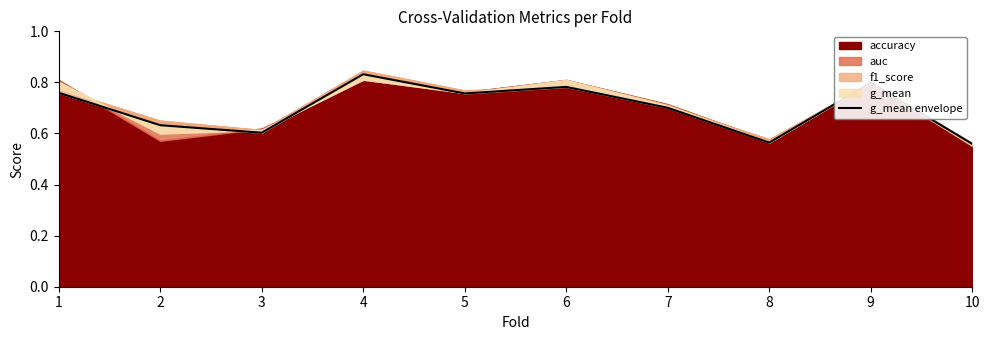

Which label corresponds to the largest value in the chart?

4